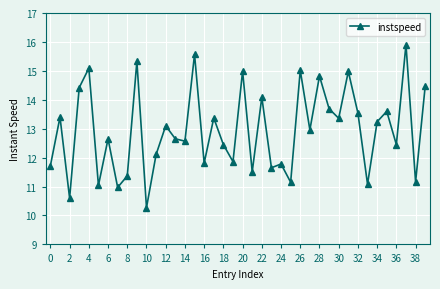

What is the value of the 32nd point from the left?

15.0